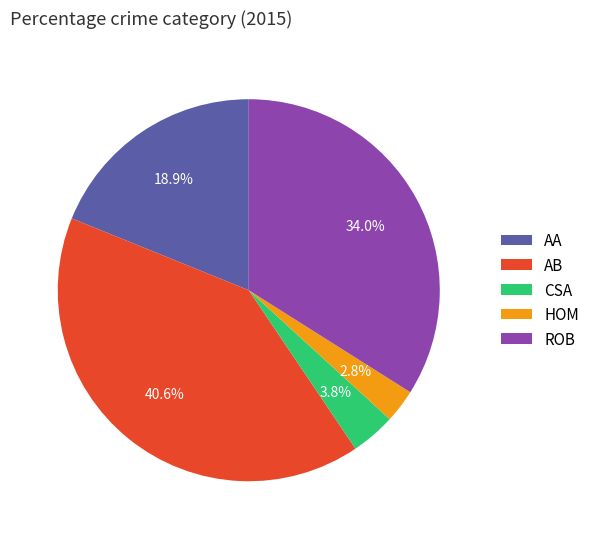

Is there a majority slice in this chart?

No